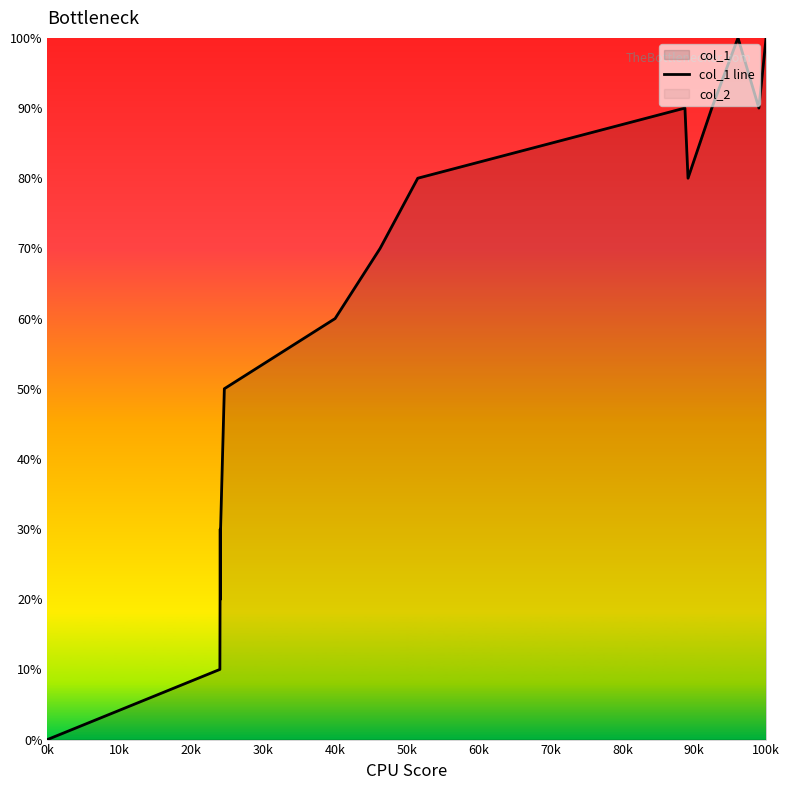

What is the value of the 15th point from the left?

90